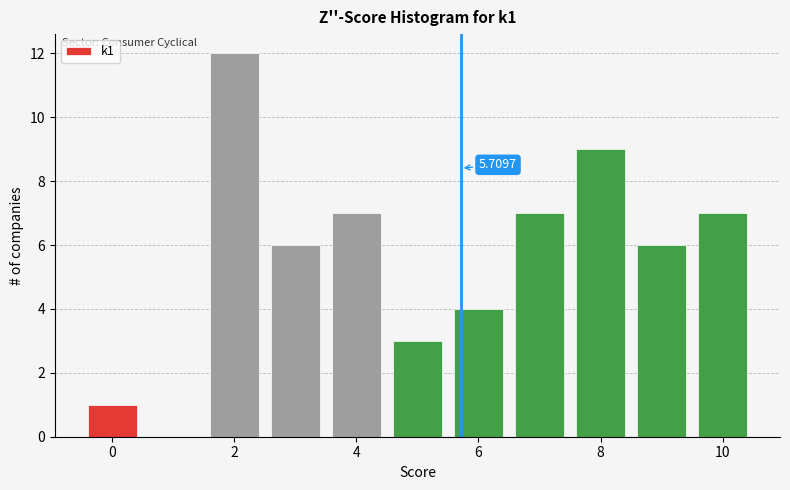

Over which range of the x-axis is the bar tallest?

1.5 to 2.5